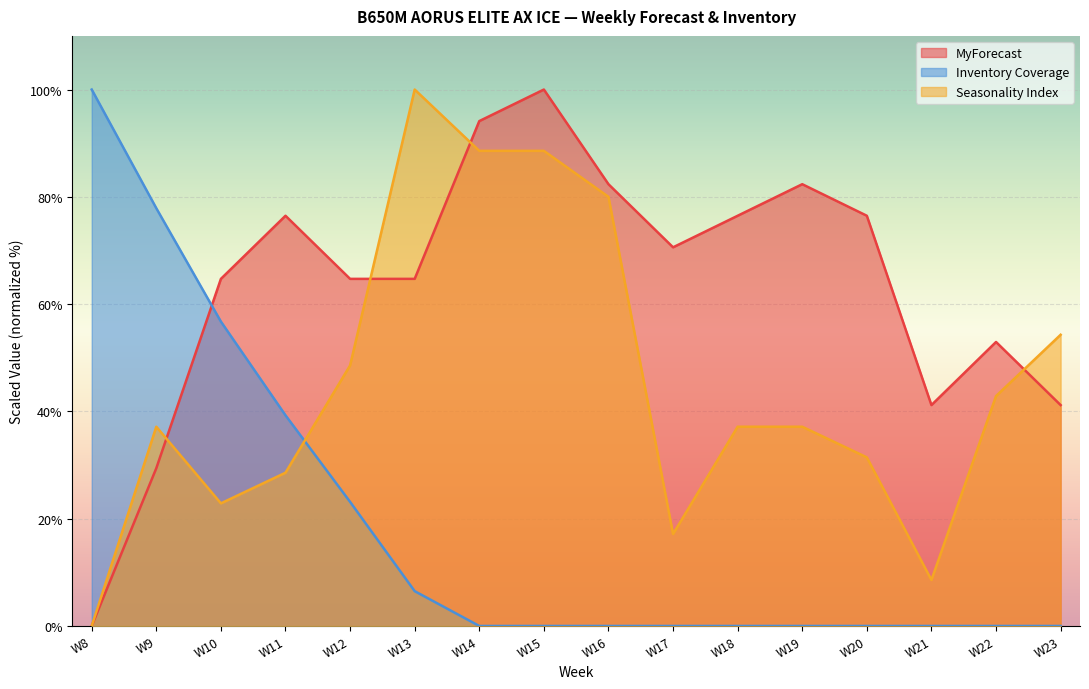

Reading left to right, what are all the values shown in this chart?

Seasonality Index: 0.0	37.1	22.9	28.6	48.6	100.0	88.6	88.6	80.0	17.1	37.1	37.1	31.4	8.6	42.9	54.3
Inventory Coverage: 100.0	77.9	56.7	39.3	23.1	6.5	0.0	0.0	0.0	0.0	0.0	0.0	0.0	0.0	0.0	0.0
MyForecast: 0.0	29.4	64.7	76.5	64.7	64.7	94.1	100.0	82.4	70.6	76.5	82.4	76.5	41.2	52.9	41.2